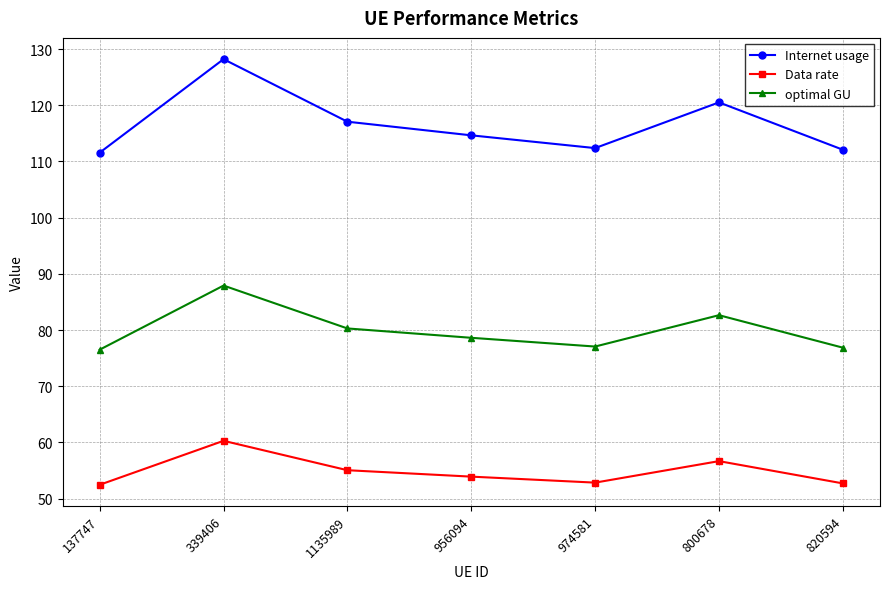

What is the label of the 1st point from the right?

820594